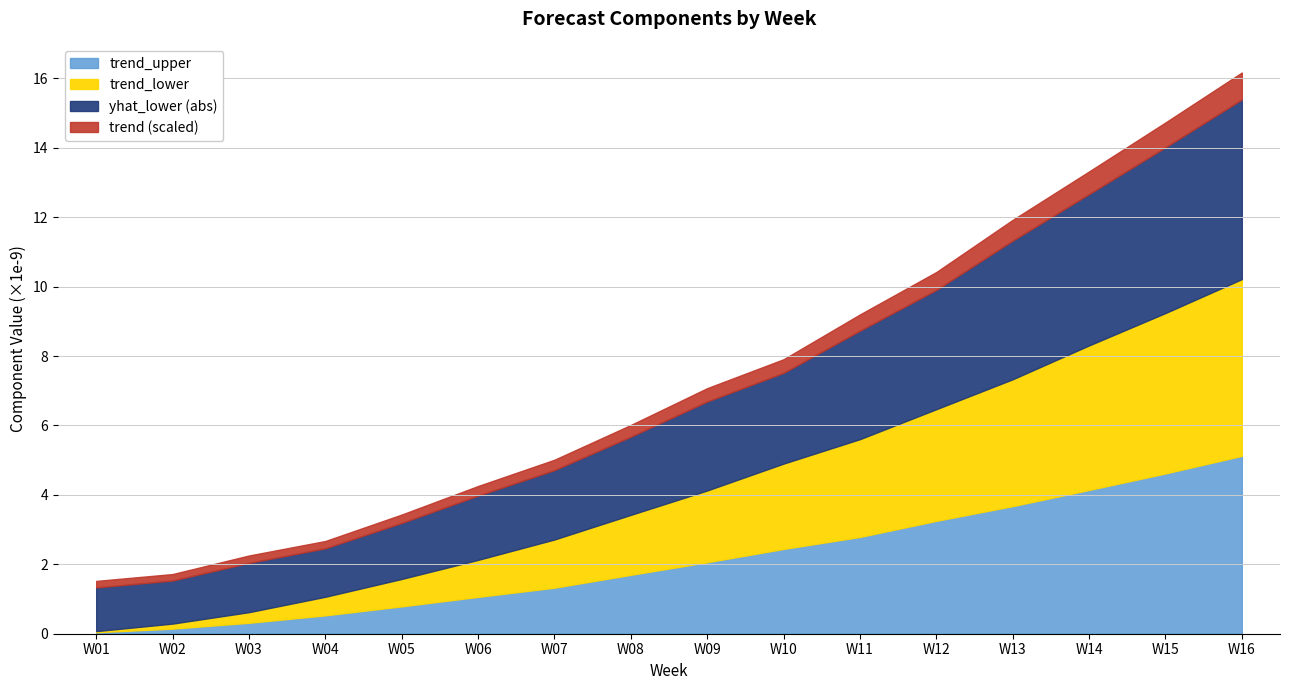

What is the highest value of the trend_upper series?

5.1